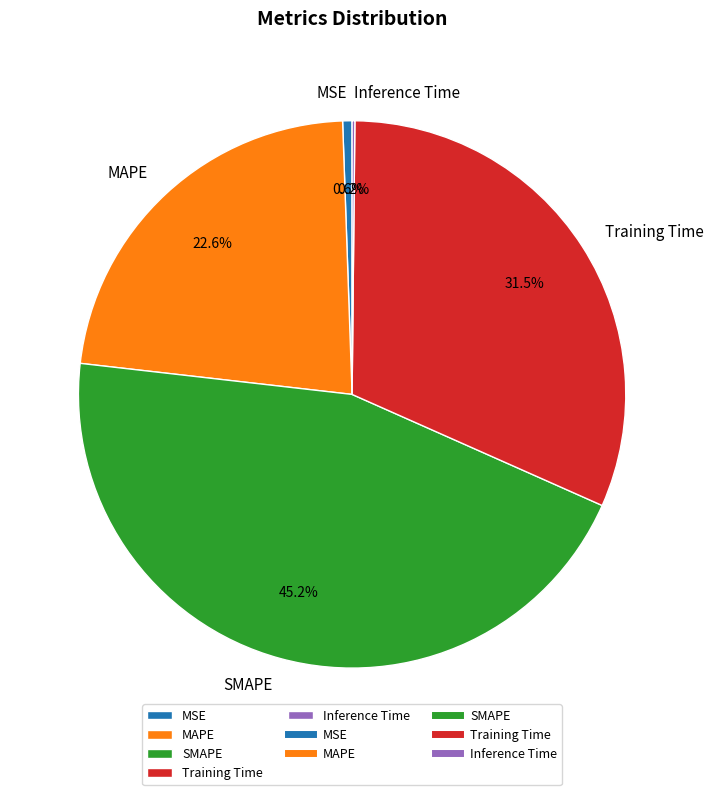

Is MAPE the majority of the pie?

No